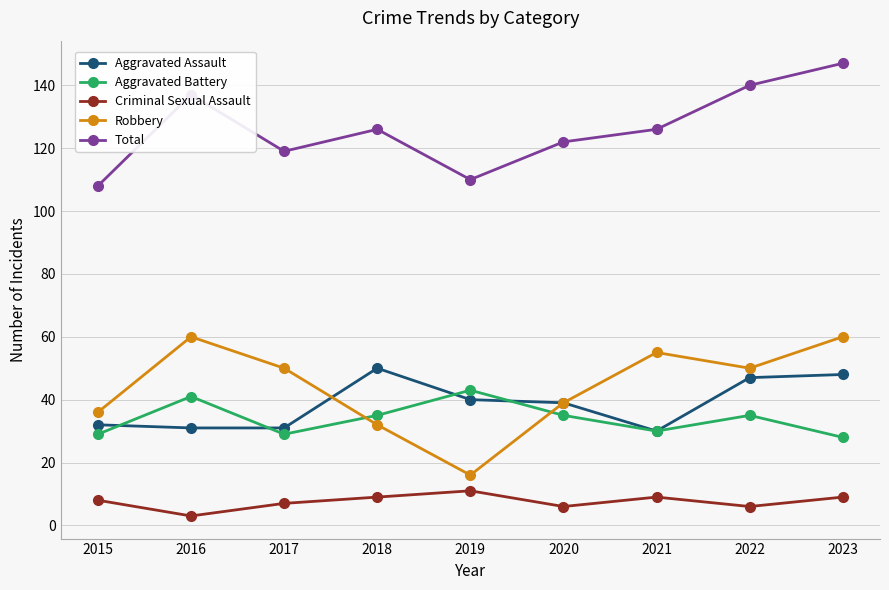

How many data points does each series have?

9